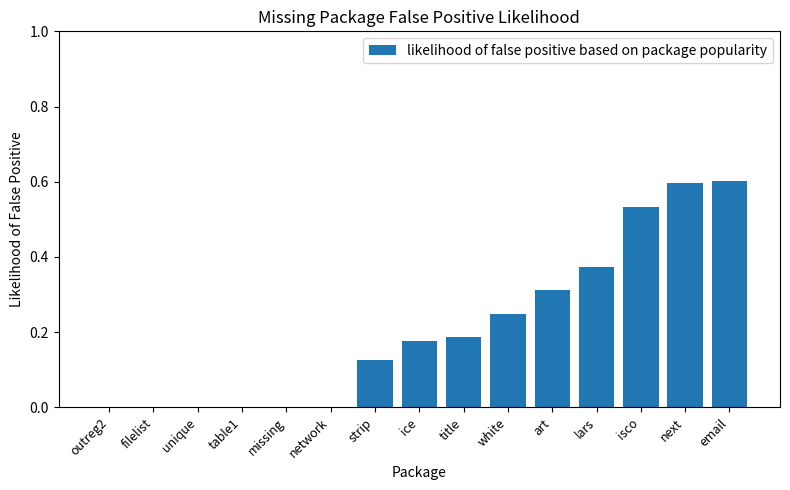

What is the change in value from unique to title?

+0.2